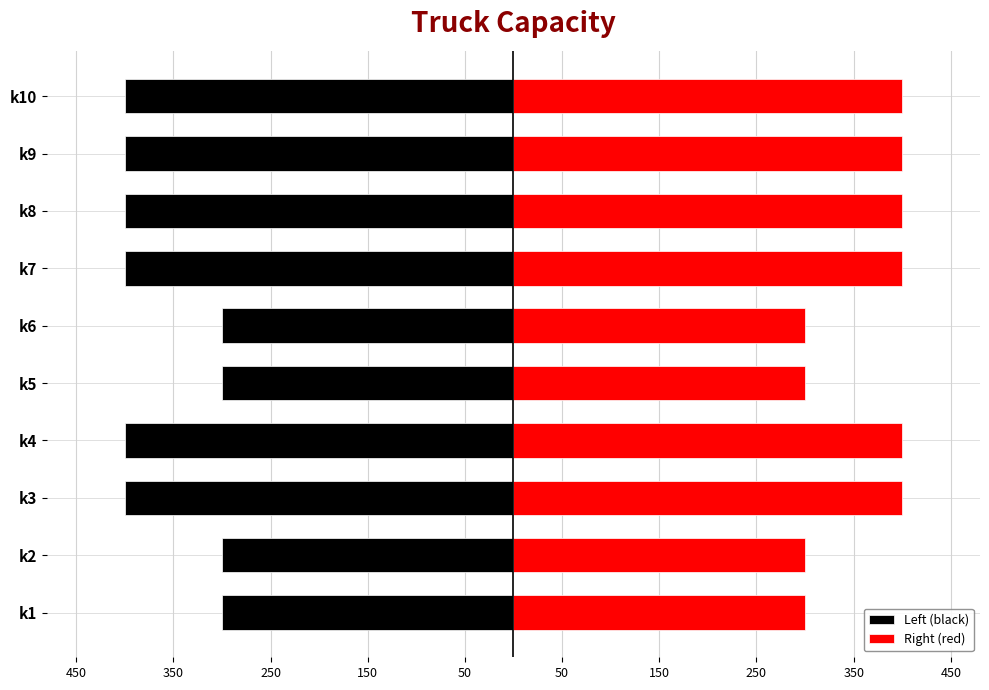

The value of Left (black) at k7 is -686. True or false?

False